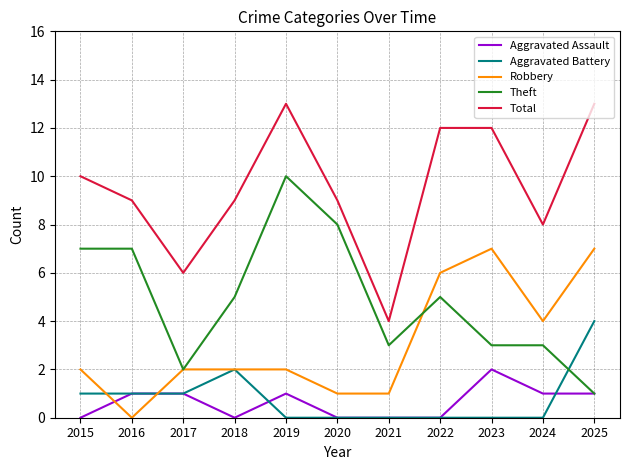

What is the maximum value shown in the chart?

13